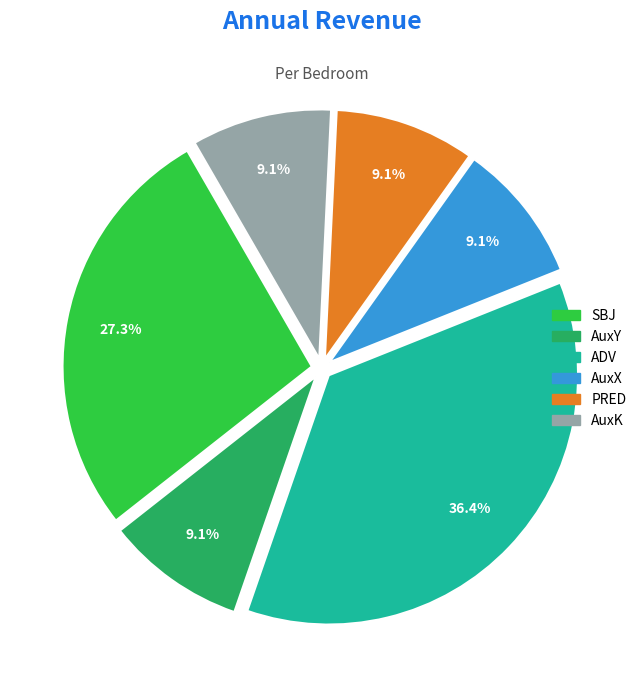

Combined, do AuxK and SBJ account for over 50%?

No